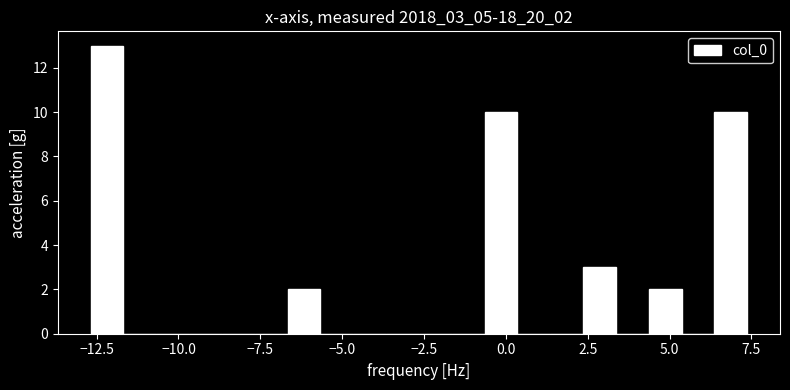

Read against the x-axis, roughly where is the centre of the tallest bar?

-12.0